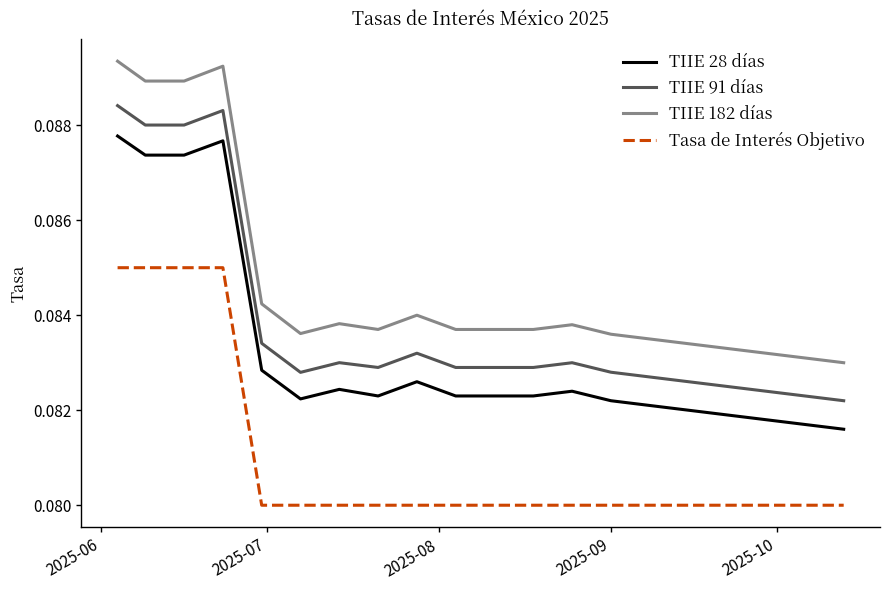

List the series in order of their peak value, lowest first.

Tasa de Interés Objetivo, TIIE 28 días, TIIE 91 días, TIIE 182 días